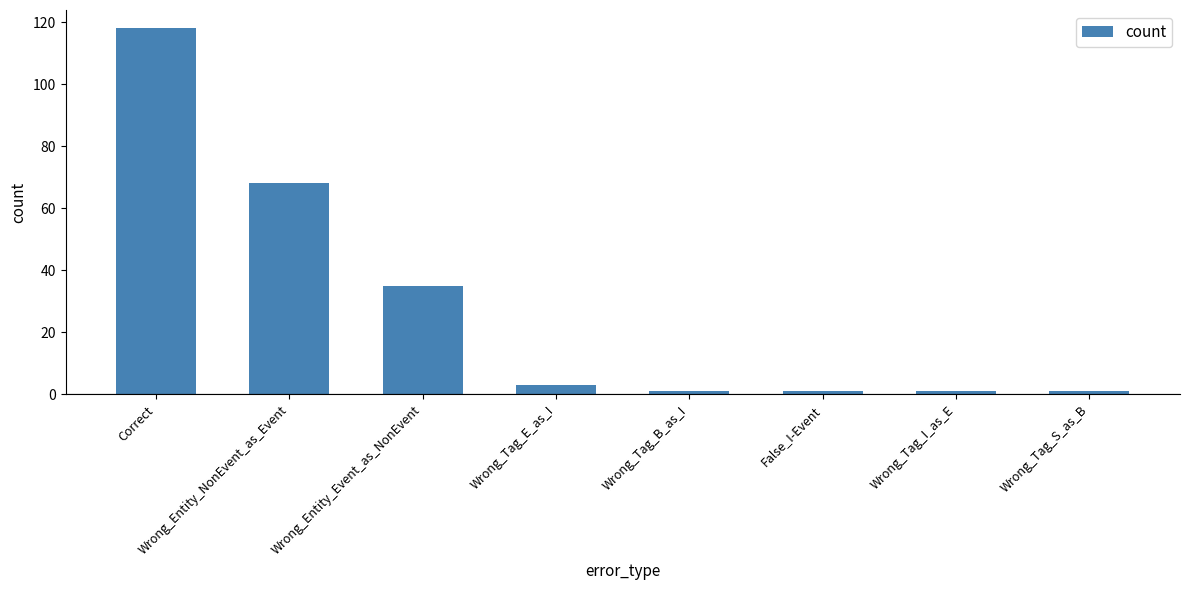

Count the number of data series in this chart.

1